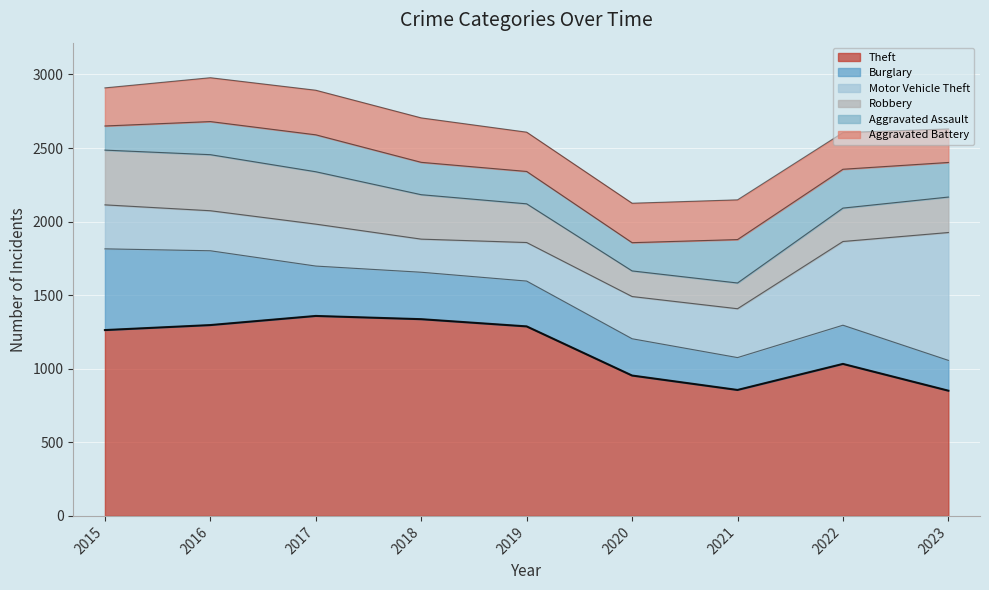

In Robbery, how many points are higher than both neighbors (excluding endpoints)?

1